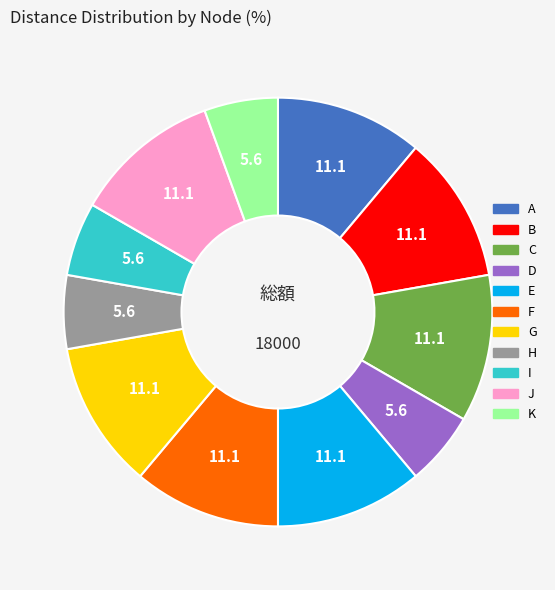

The I slice represents 6% of the pie. True or false?

True